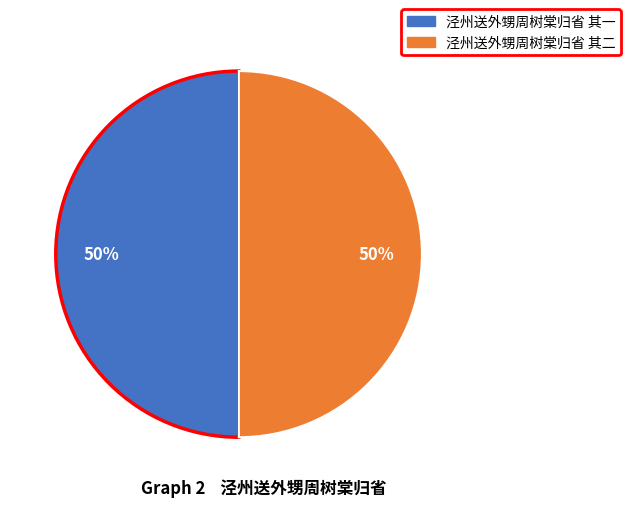

Approximately how many times larger is the value at 泾州送外甥周树棠归省 其二 compared to 泾州送外甥周树棠归省 其一?

1.0